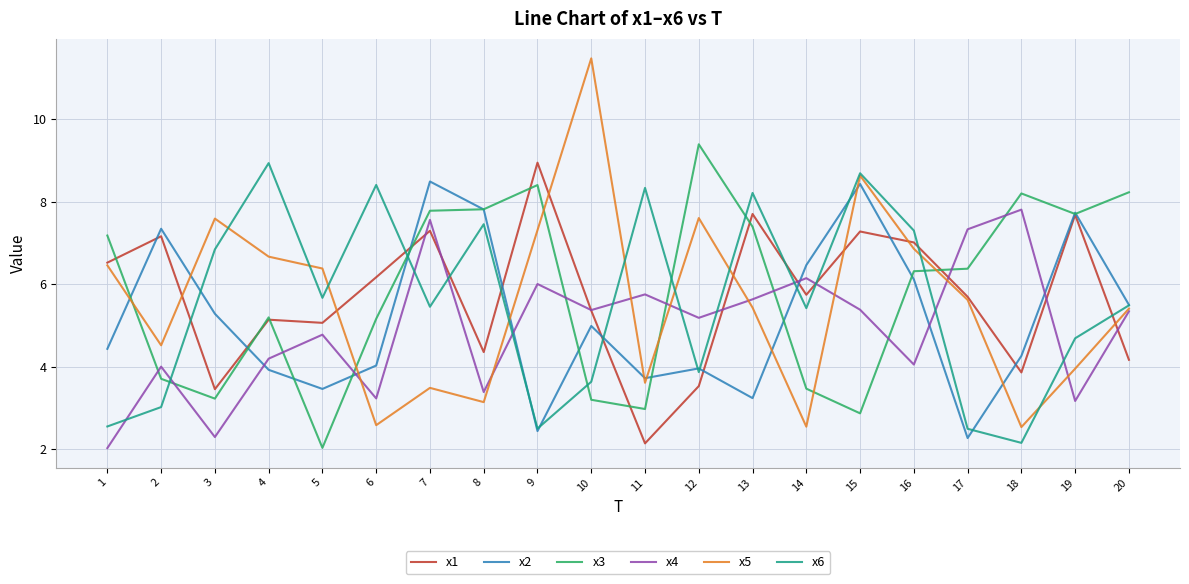

Which series has the largest total across all categories?

x3